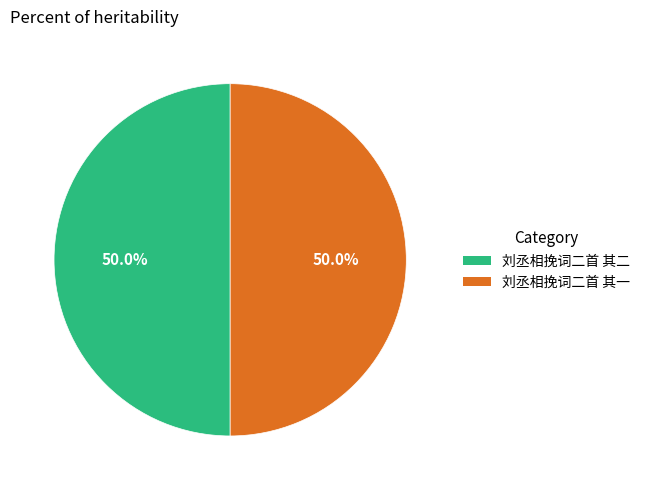

How many slices are in this pie chart?

2